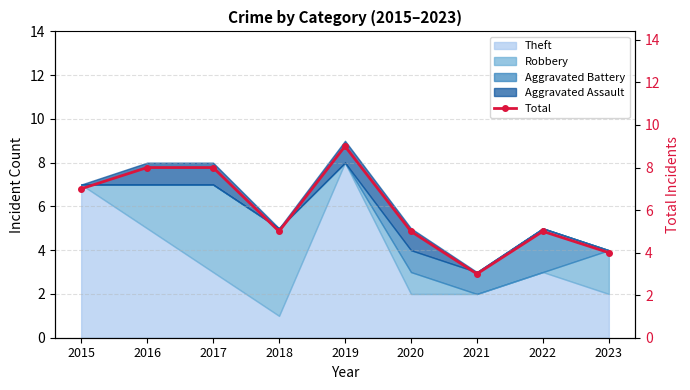

The value of Theft at 2018 is 1. True or false?

True